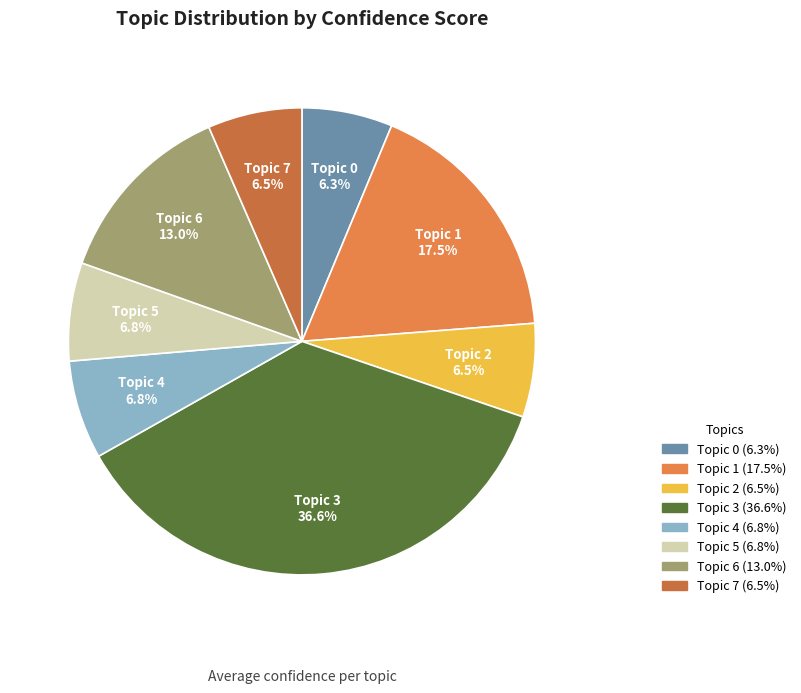

Which category has the biggest portion of the pie?

Topic 3